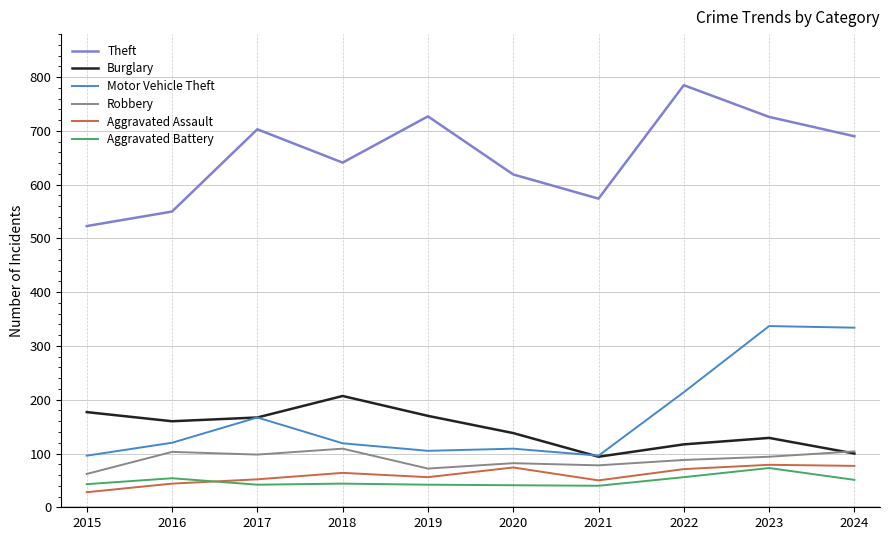

At how many categories does at least one series exceed 175?

10